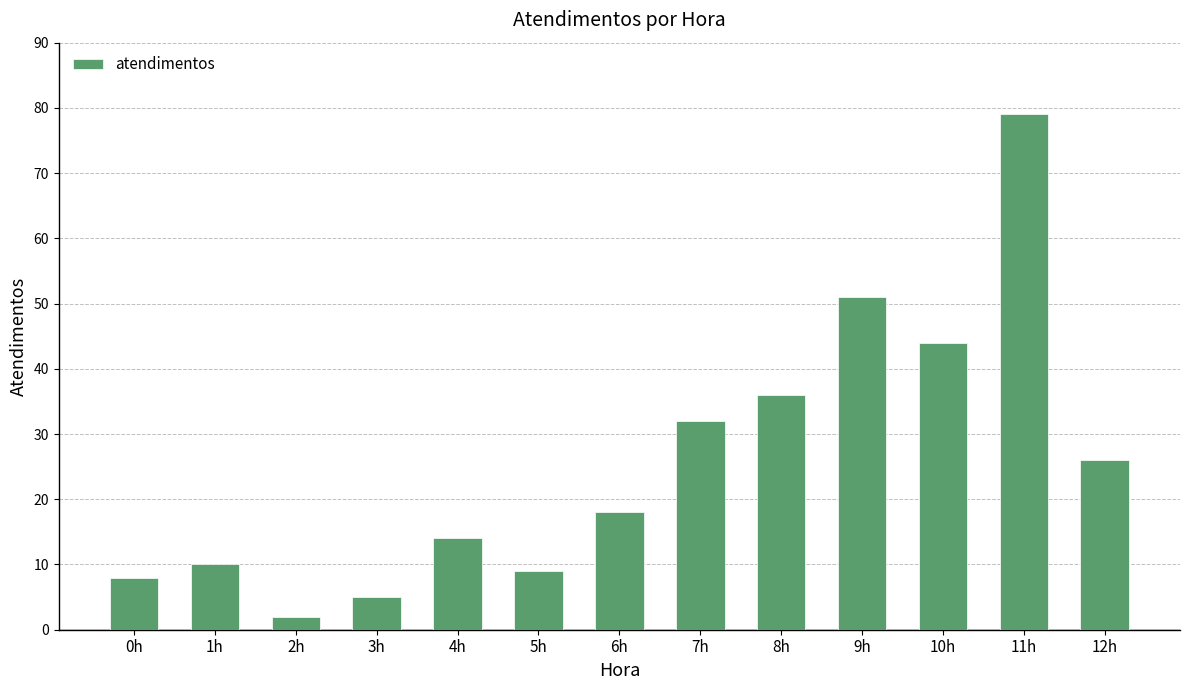

Reading right to left, list all the values displayed in this chart.

12h=26	11h=79	10h=44	9h=51	8h=36	7h=32	6h=18	5h=9	4h=14	3h=5	2h=2	1h=10	0h=8